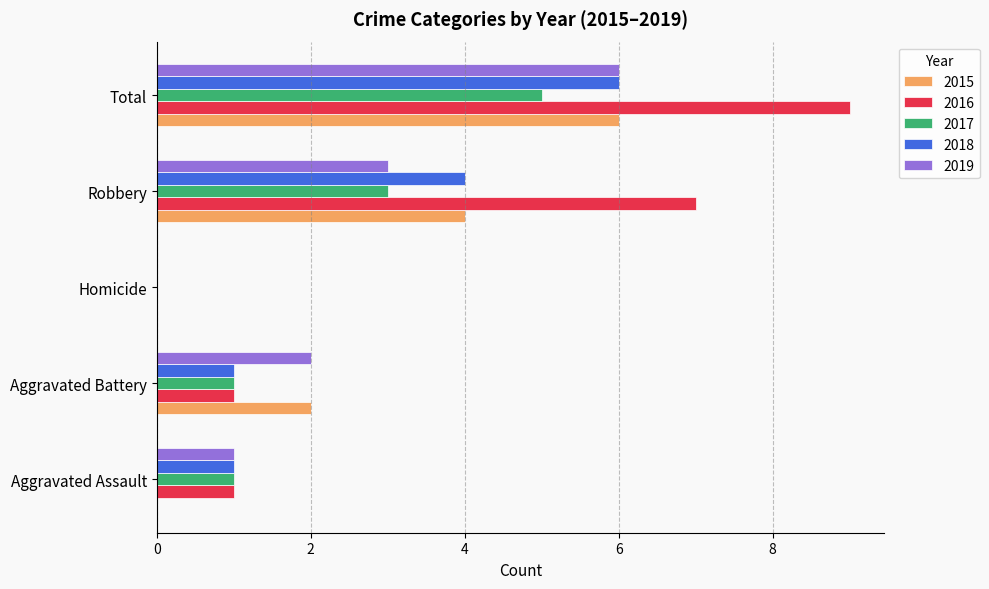

Which label corresponds to the largest value in the chart?

Total